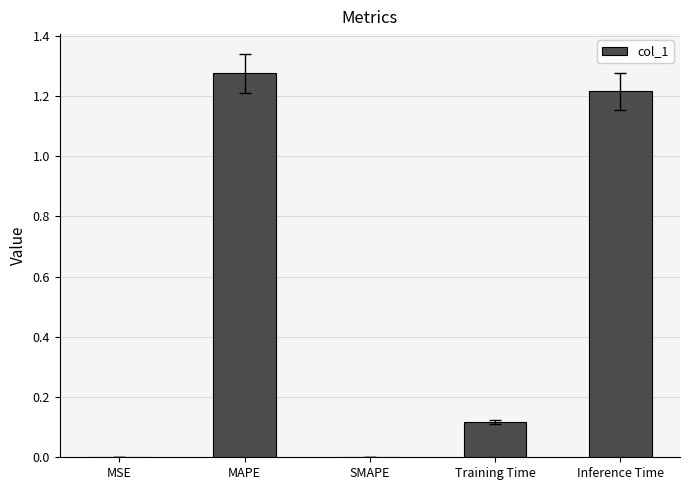

Between MAPE and Inference Time, which is larger?

MAPE